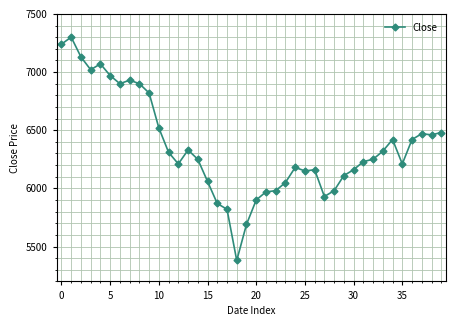

What is the value of the 1st point from the left?

7240